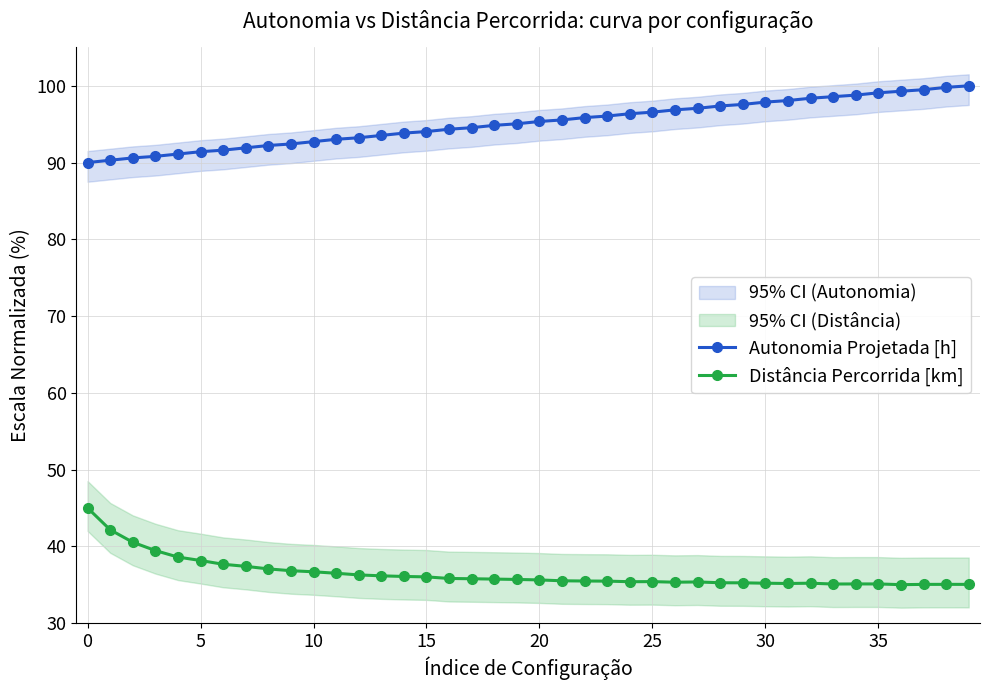

True or false: Distância Percorrida [km] and Autonomia Projetada [h] cross at least once.

False